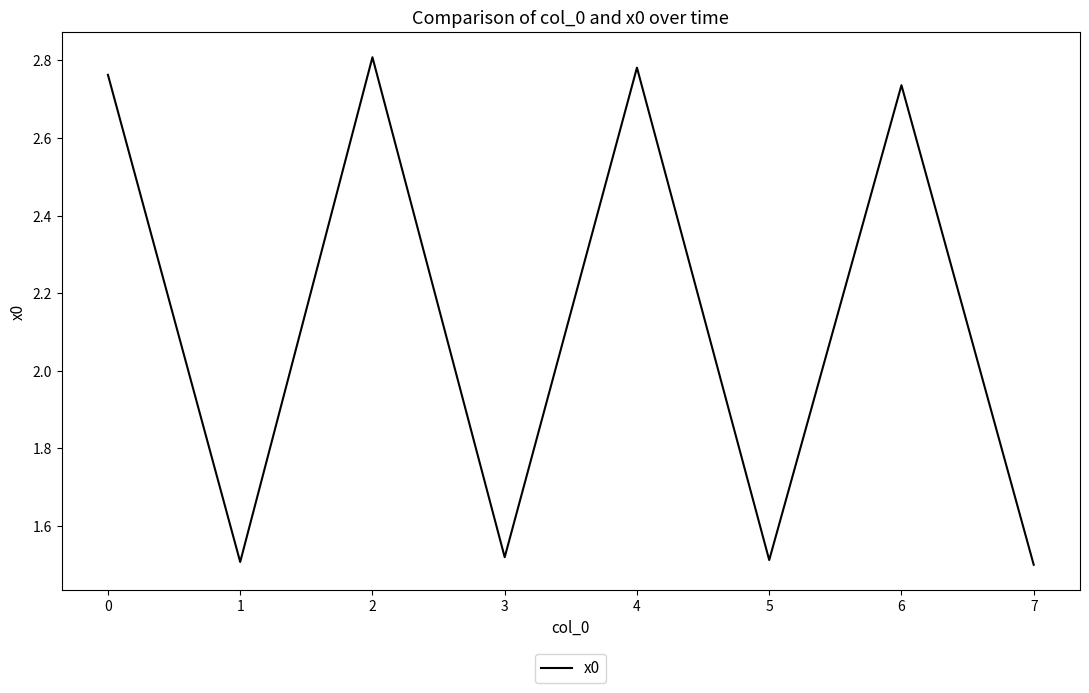

Is this an area chart (filled region under the line)?

No